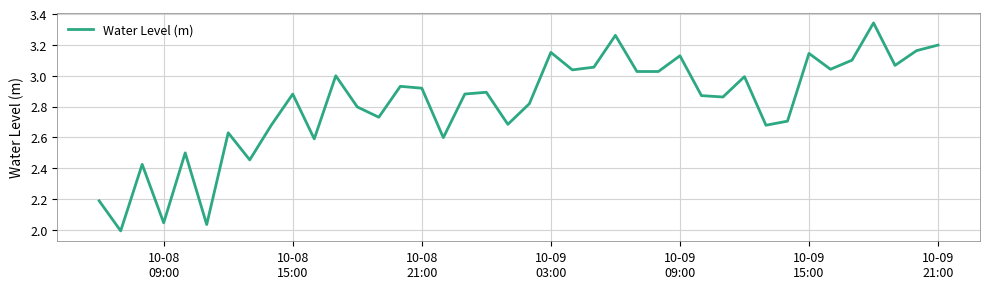

What is the difference between the maximum and minimum values?

1.3